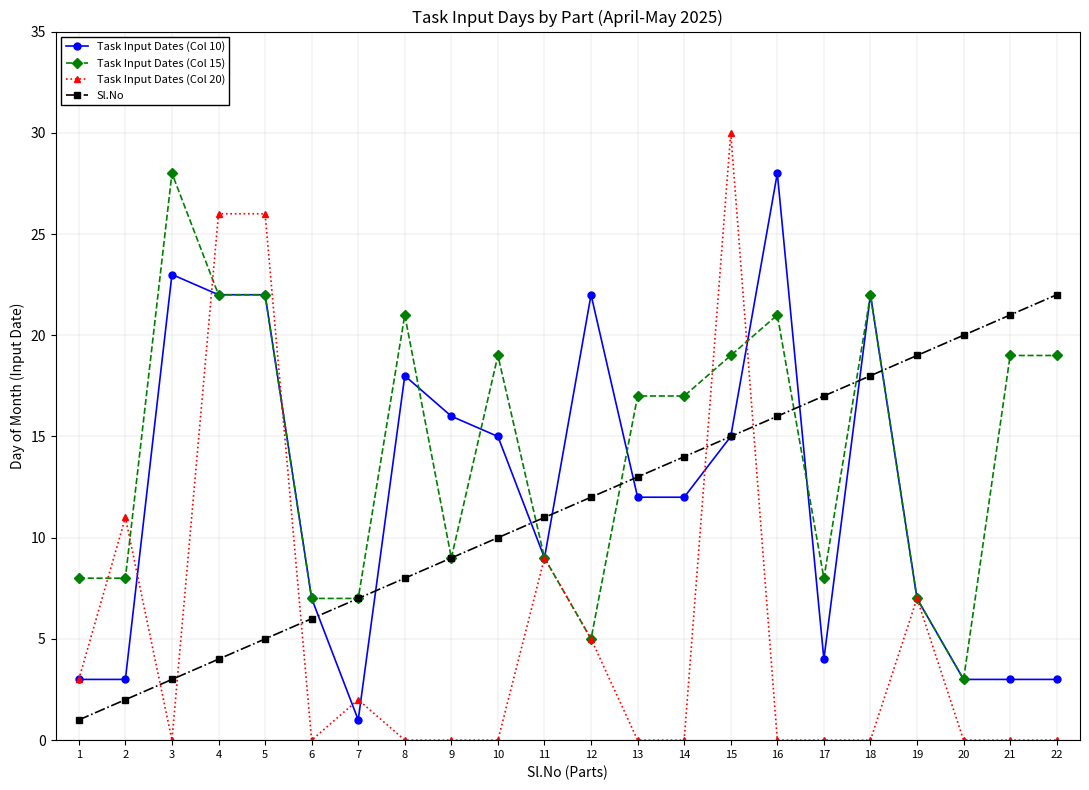

How many data points does each series have?

22